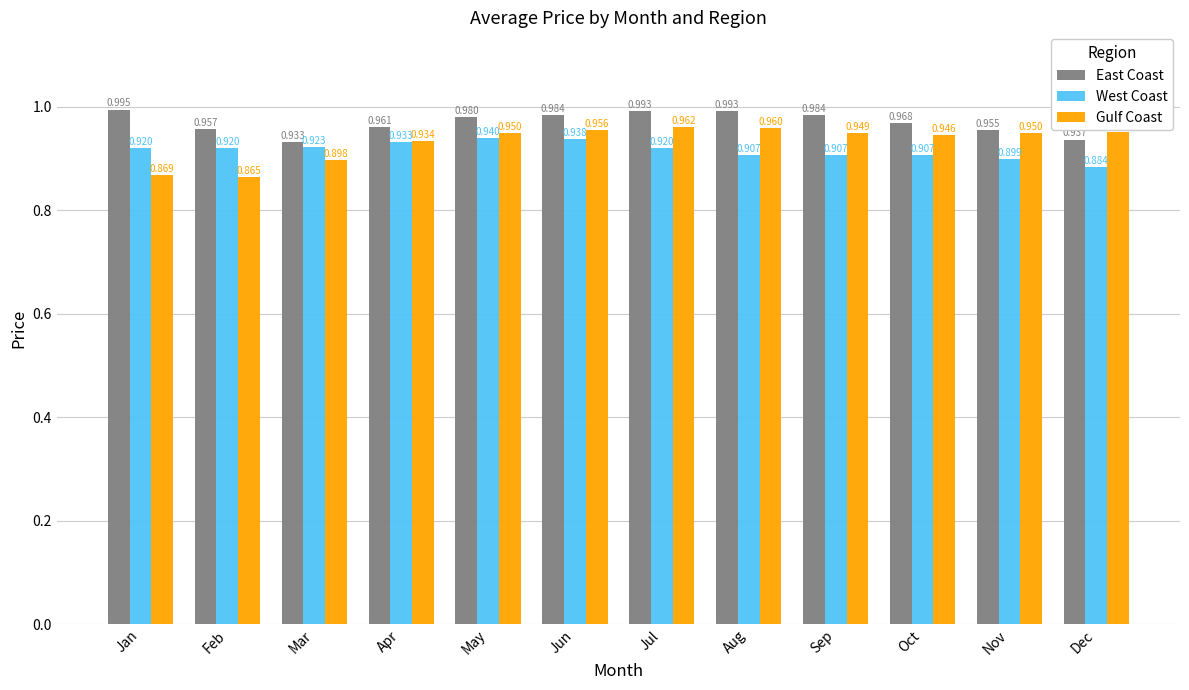

The value of Gulf Coast at Aug is 0.4. True or false?

False